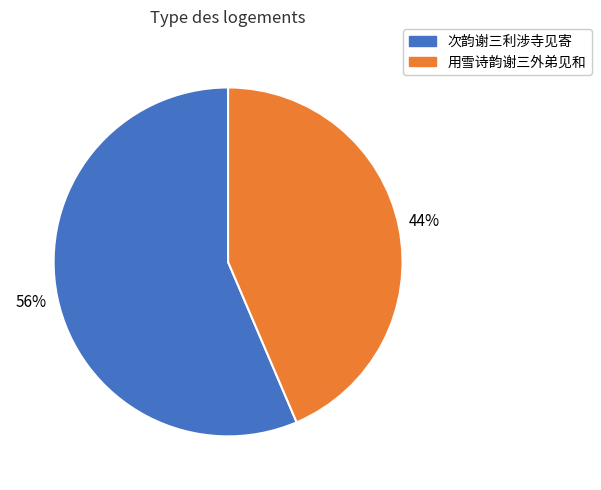

To the nearest percent, what is the average slice percentage?

50%